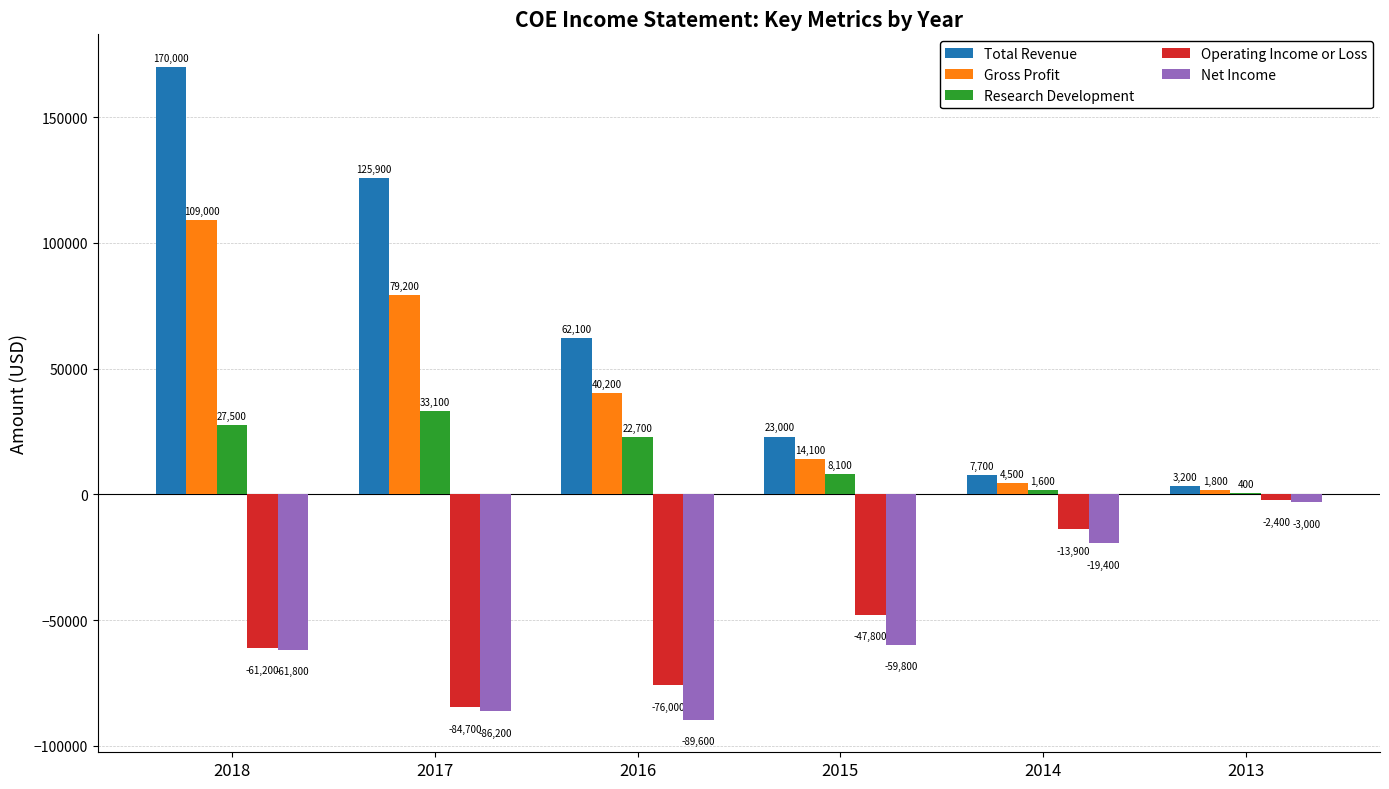

How many data points does each series have?

6